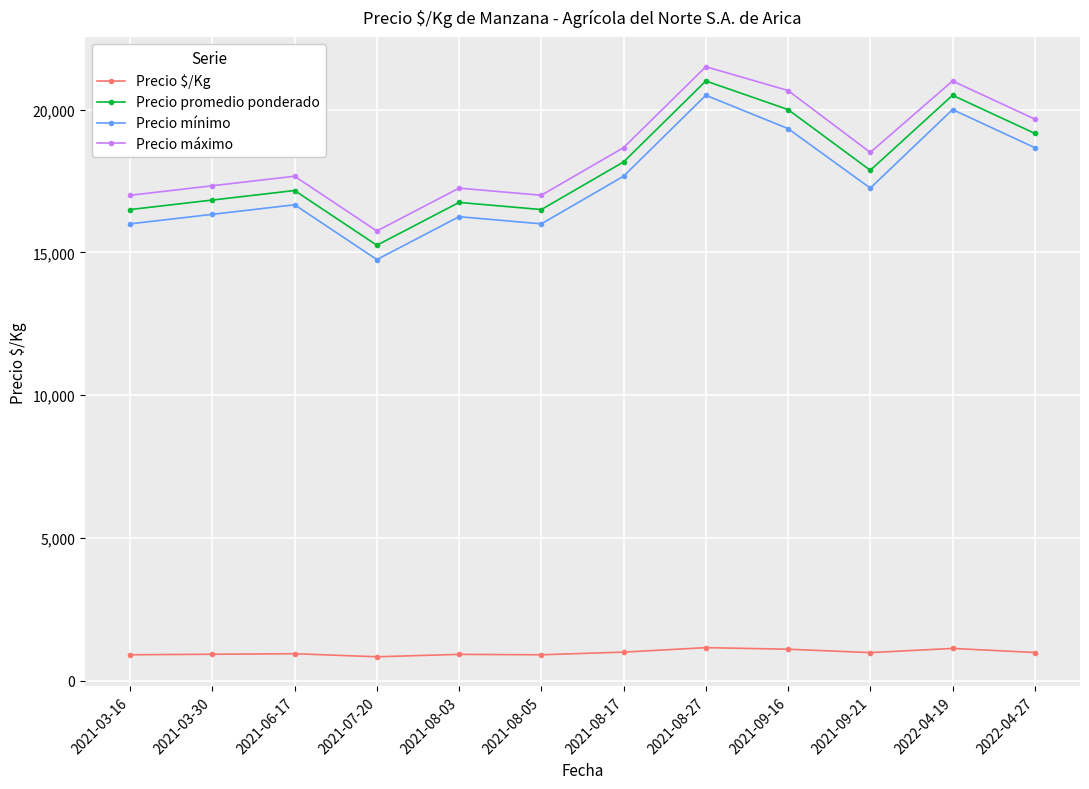

Does the chart display data point markers on the line(s)?

Yes